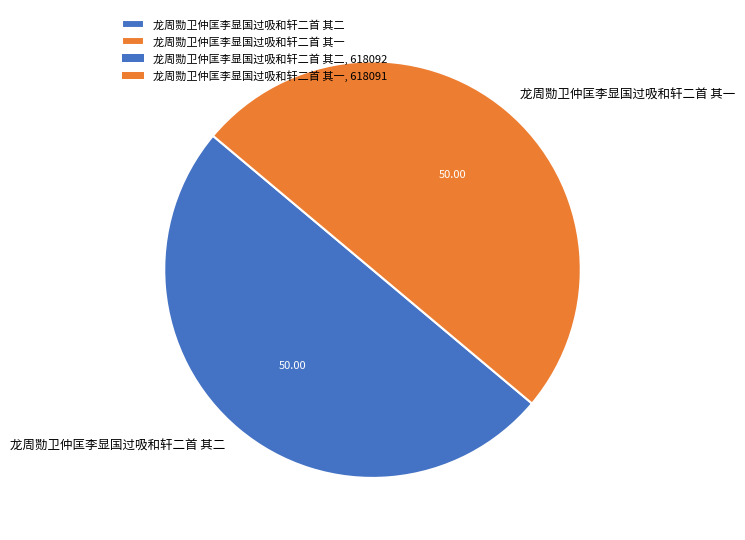

Approximately how many times larger is the value at 龙周勚卫仲匡李显国过吸和轩二首 其一 compared to 龙周勚卫仲匡李显国过吸和轩二首 其二?

1.0